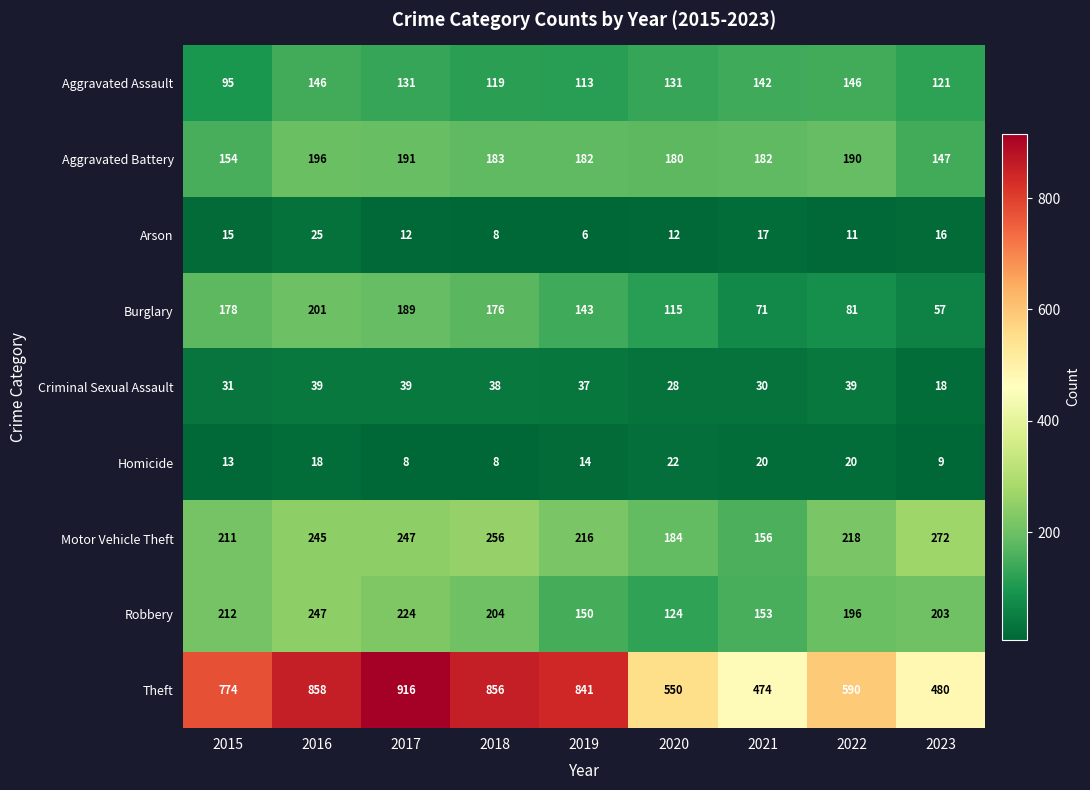

True or false: Criminal Sexual Assault has a value of 7 at 2020.

False